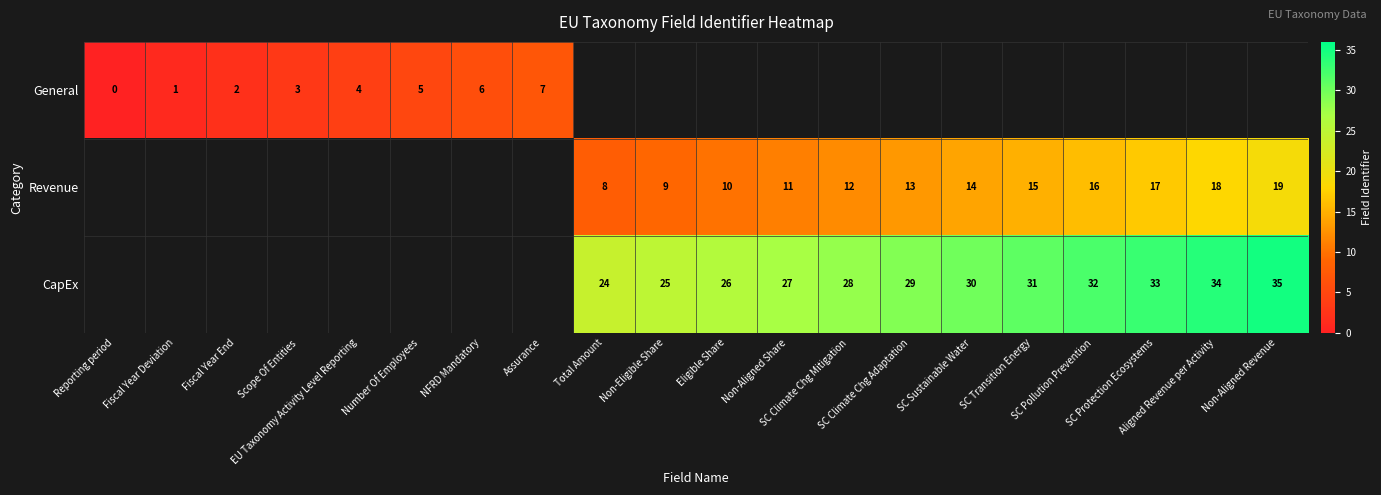

Which category has the highest value across all series?

Non-Aligned Revenue